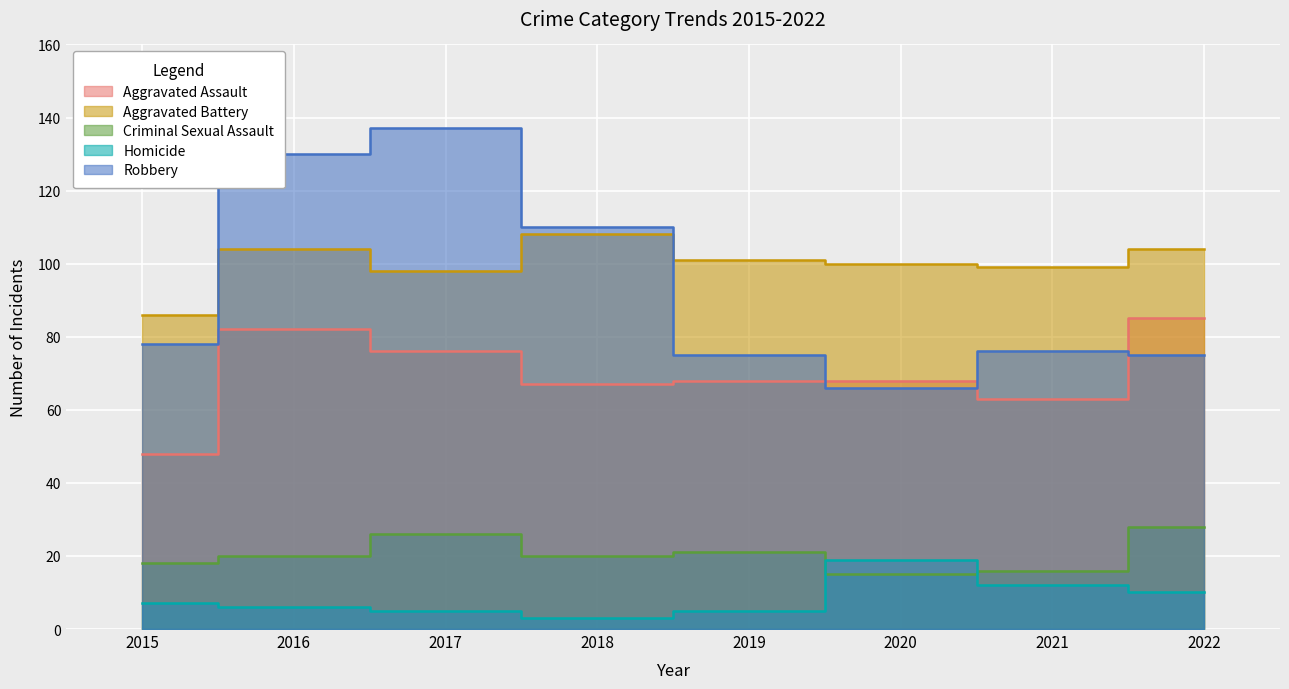

The value of Aggravated Battery at 2018 is 69. True or false?

False